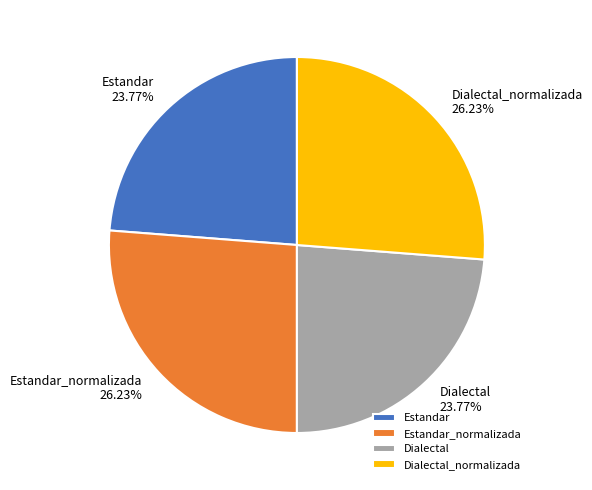

Which has a higher value, Dialectal or Dialectal_normalizada?

Dialectal_normalizada